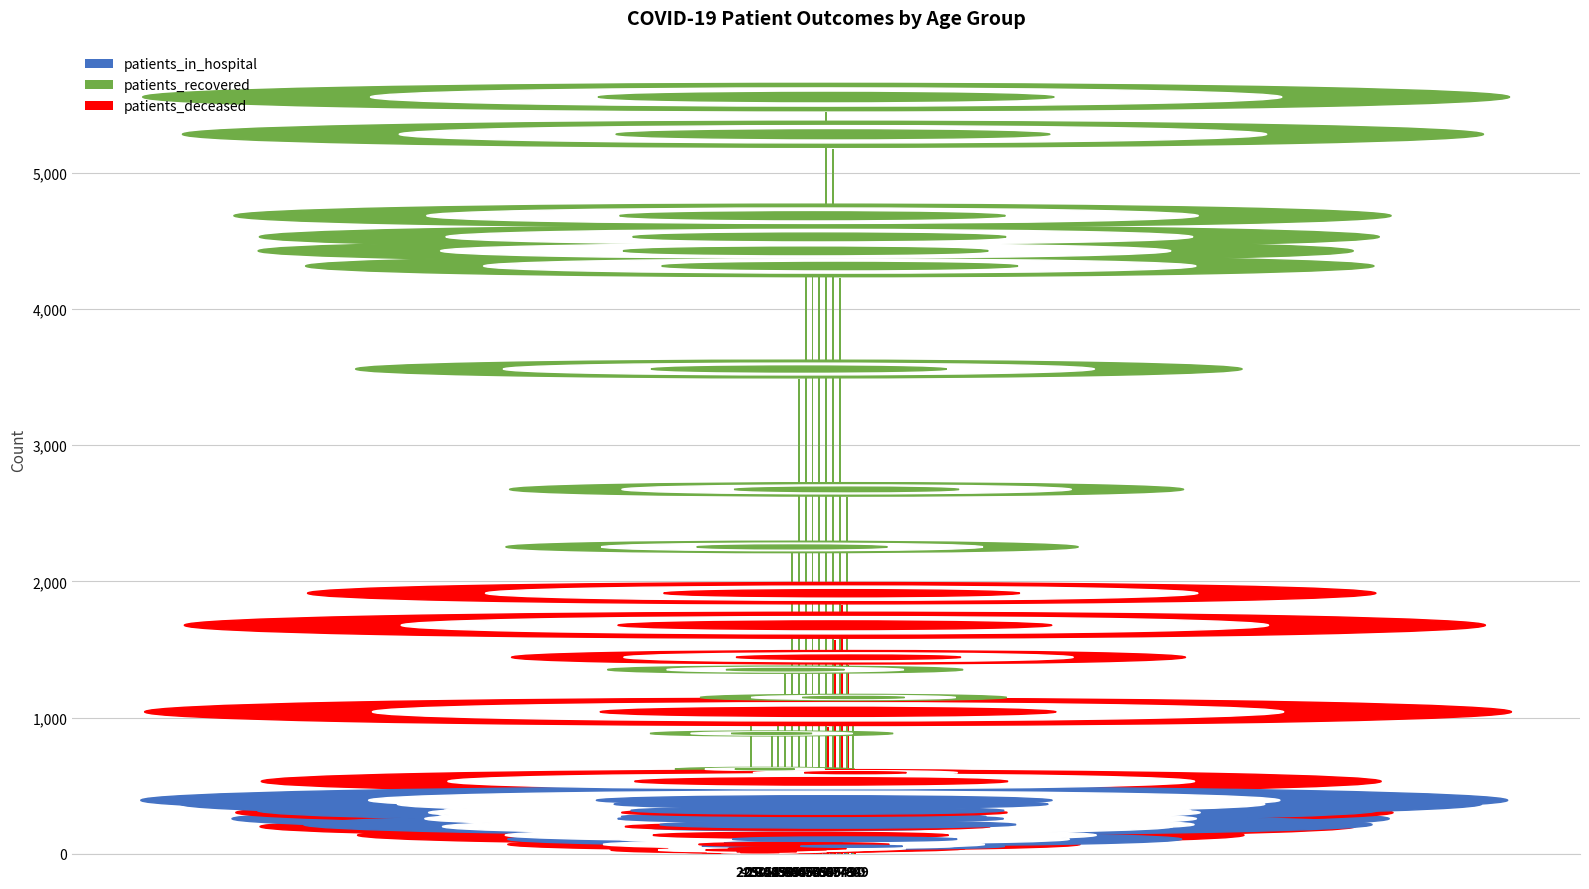

Between <20 and 45 - 49, which series saw the biggest shift?

patients_recovered